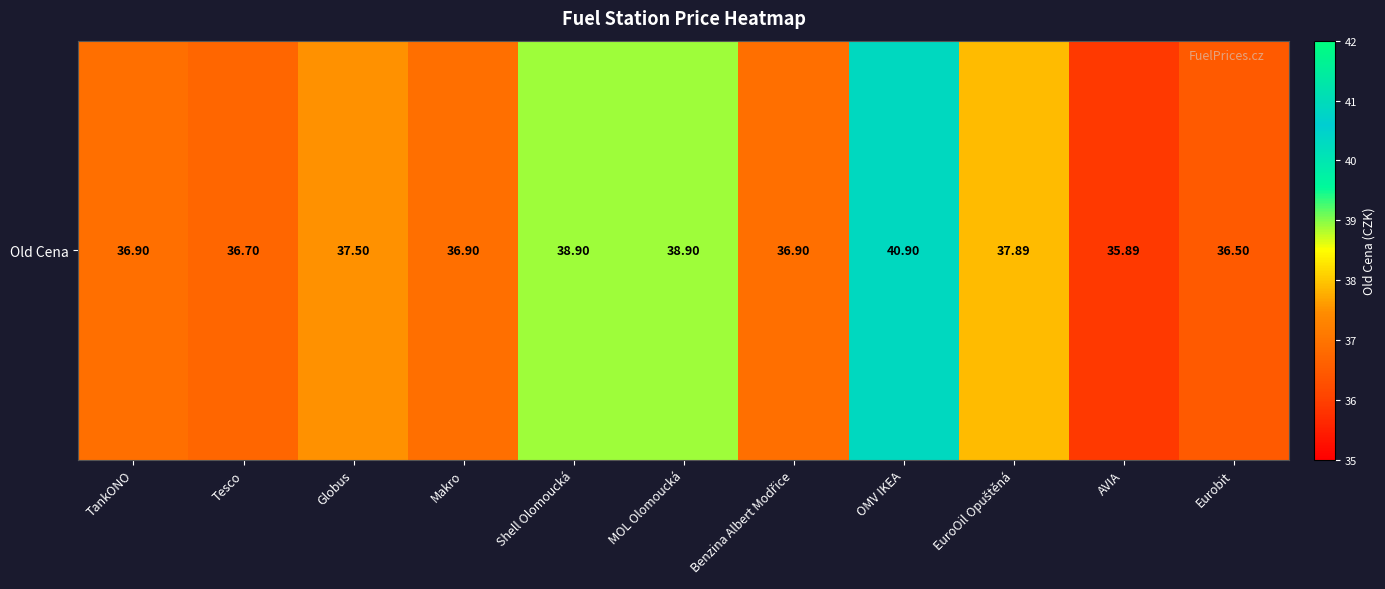

How many data points are above 36?

10